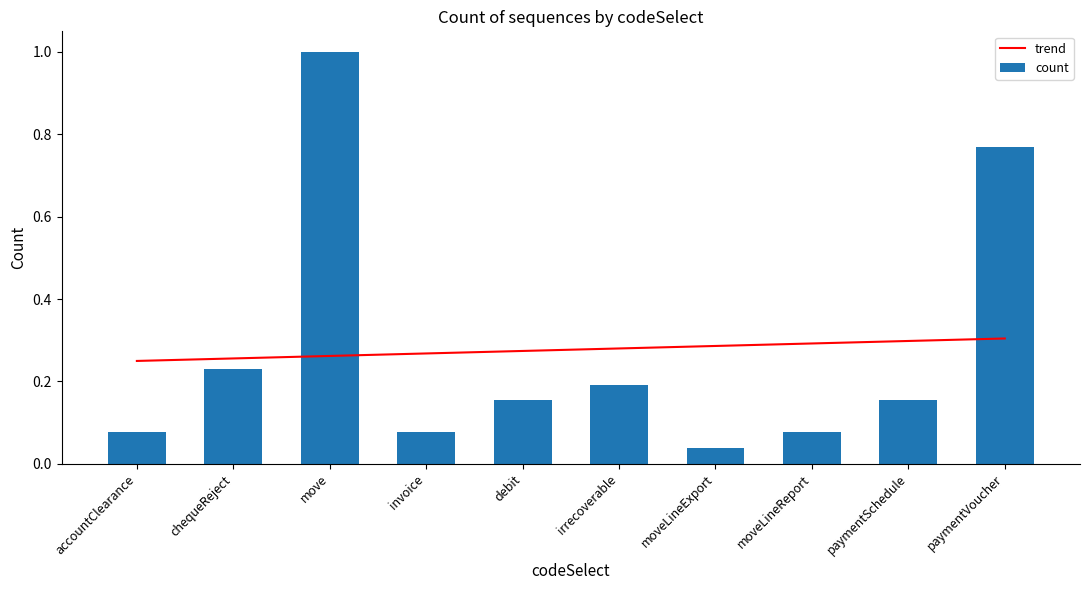

What is the sum of the count values at irrecoverable and move?

1.2